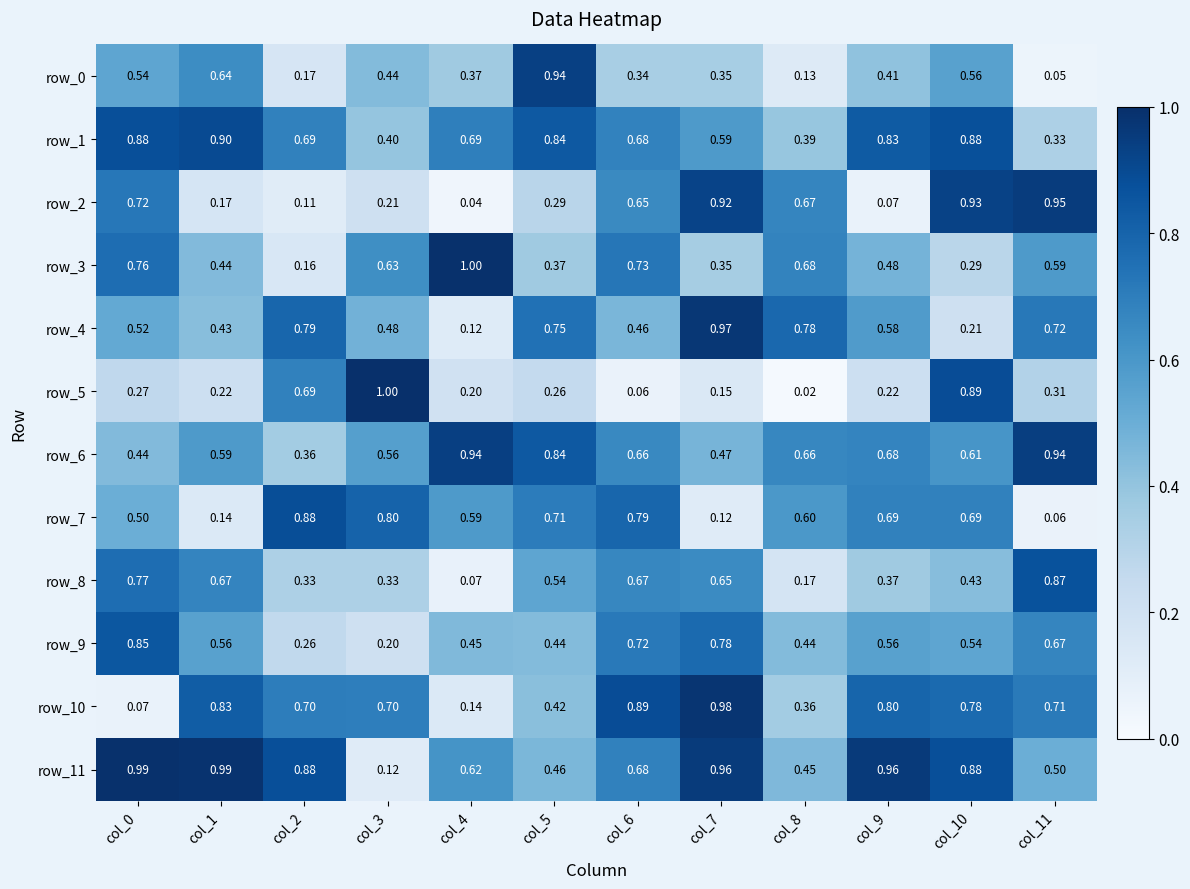

What is the total value across all series at col_1?

6.6